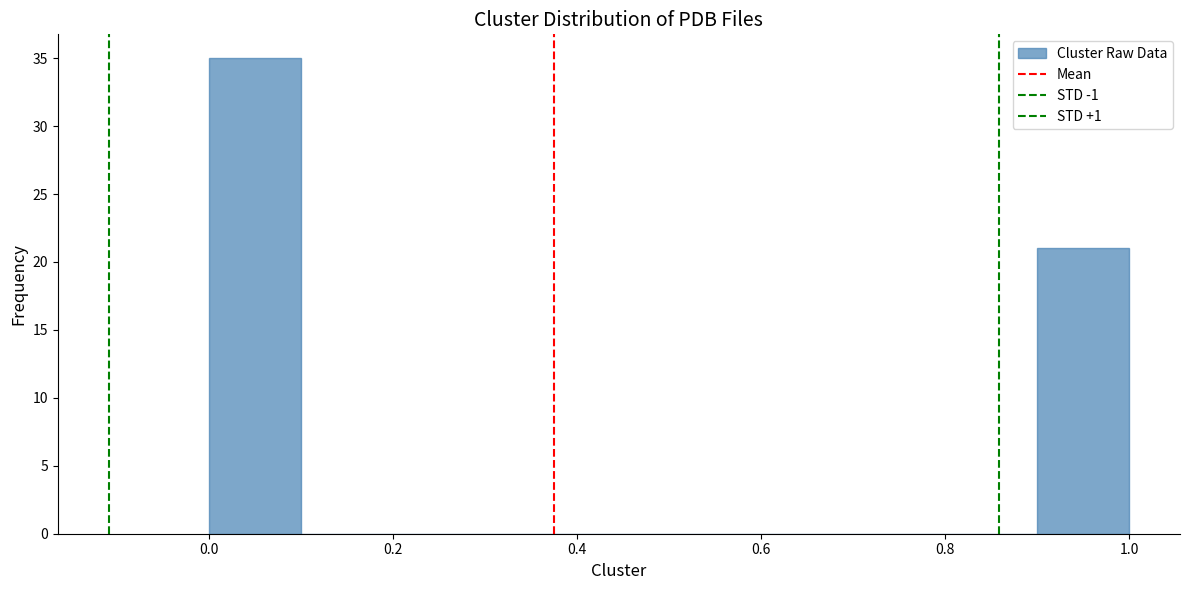

Reading left to right, transcribe this chart: for each bar, give the range it covers on the x-axis and its height. The values are not printed on the chart, so give them approximately, as read against the axis.

0.0 to 0.1: 35
0.1 to 0.2: 0
0.2 to 0.3: 0
0.3 to 0.4: 0
0.4 to 0.5: 0
0.5 to 0.6: 0
0.6 to 0.7: 0
0.7 to 0.8: 0
0.8 to 0.9: 0
0.9 to 1.0: 21